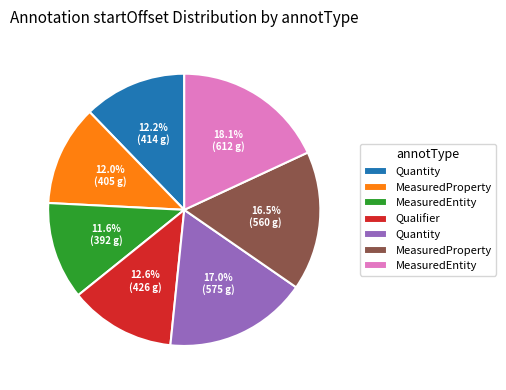

Is there any slice that represents more than half of the pie?

No